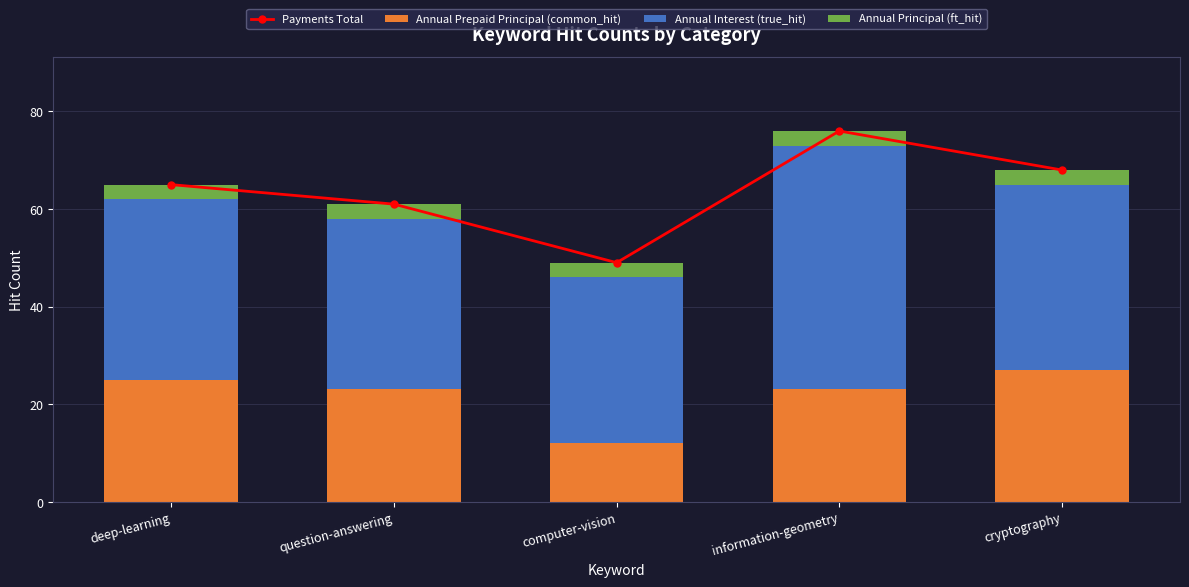

What is the approximate value of Annual Interest (true_hit) at deep-learning, to the nearest 10?

40